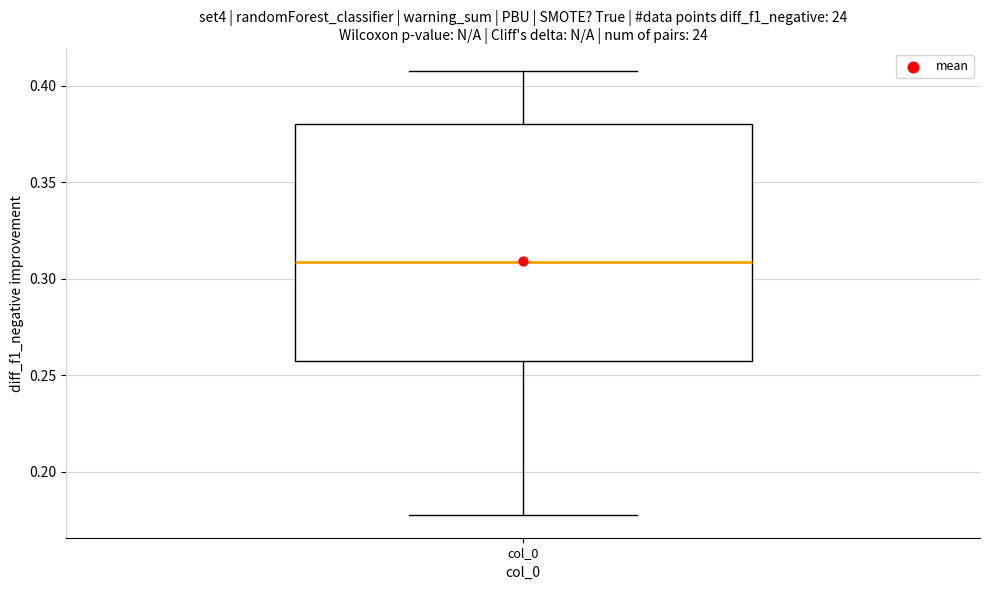

Transcribe this box plot: give where the median line is, the range the box spans, and where the two whiskers end, as read against the y-axis. The values are not printed on the chart, so give them approximately, as read against the axis.

median 0.310, box 0.255 to 0.380, whiskers 0.175 to 0.410